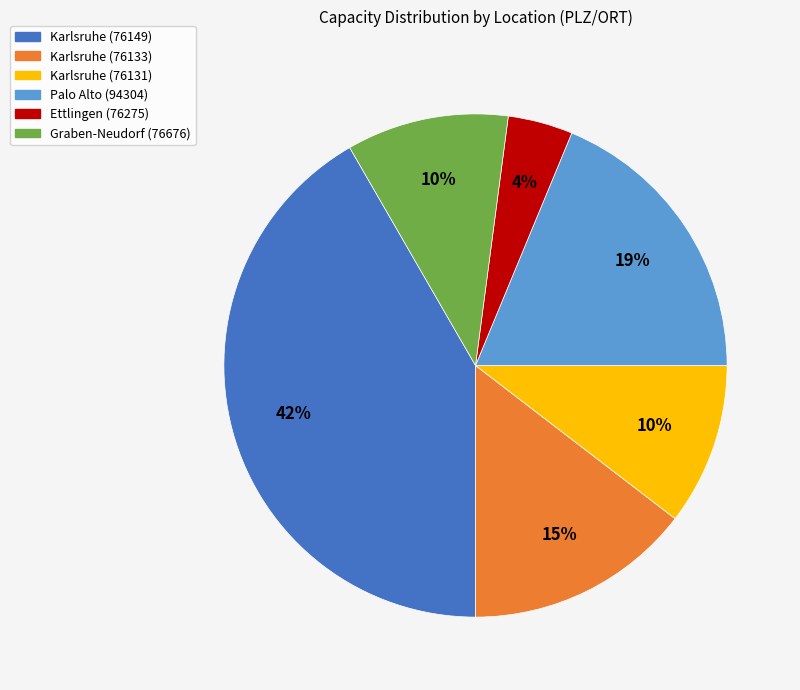

To the nearest percent, what is the average slice percentage?

17%